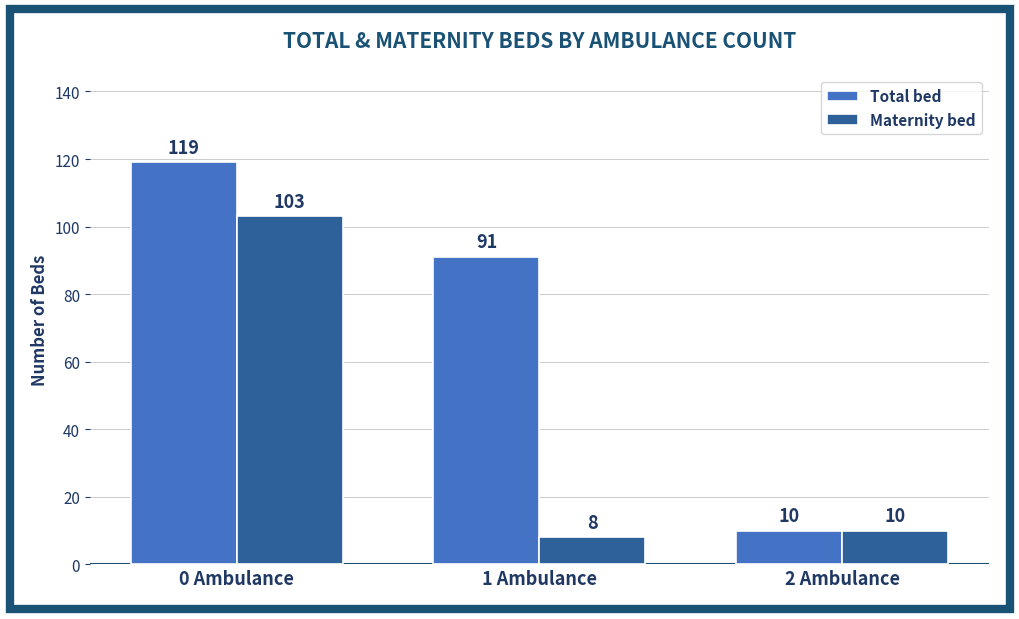

Count the number of data series in this chart.

2